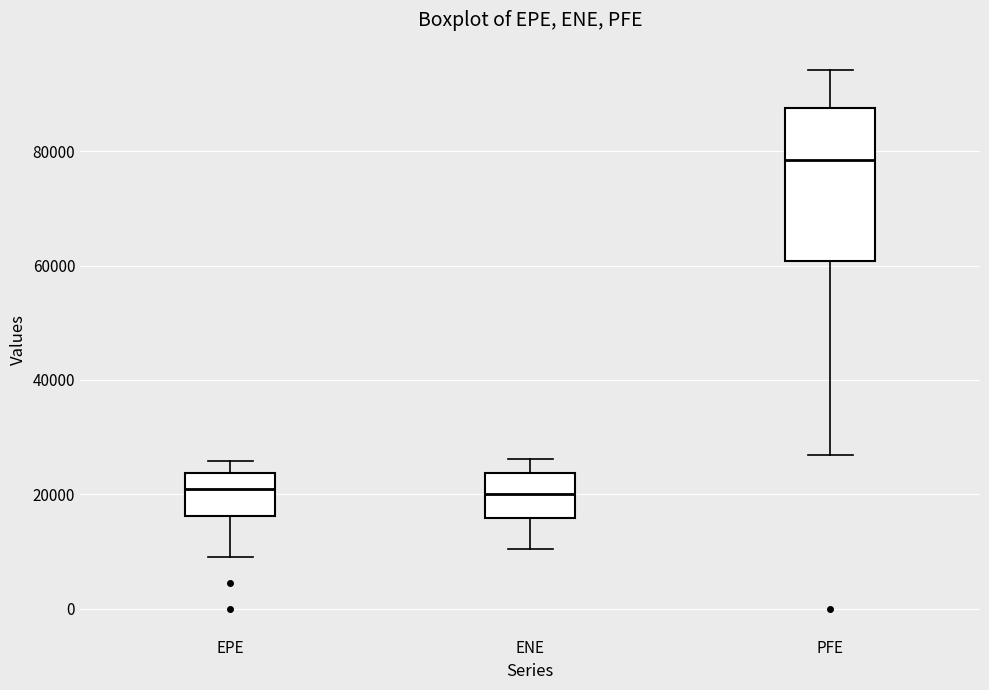

Reading left to right, read every box against the y-axis: the position of its median line, the range the box covers, and the ends of its whiskers. The values are not printed on the chart, so give them approximately, as read against the axis.

EPE: median 20000, box 16000 to 24000, whiskers 10000 to 26000
ENE: median 20000, box 16000 to 24000, whiskers 10000 to 26000
PFE: median 78000, box 60000 to 88000, whiskers 26000 to 94000